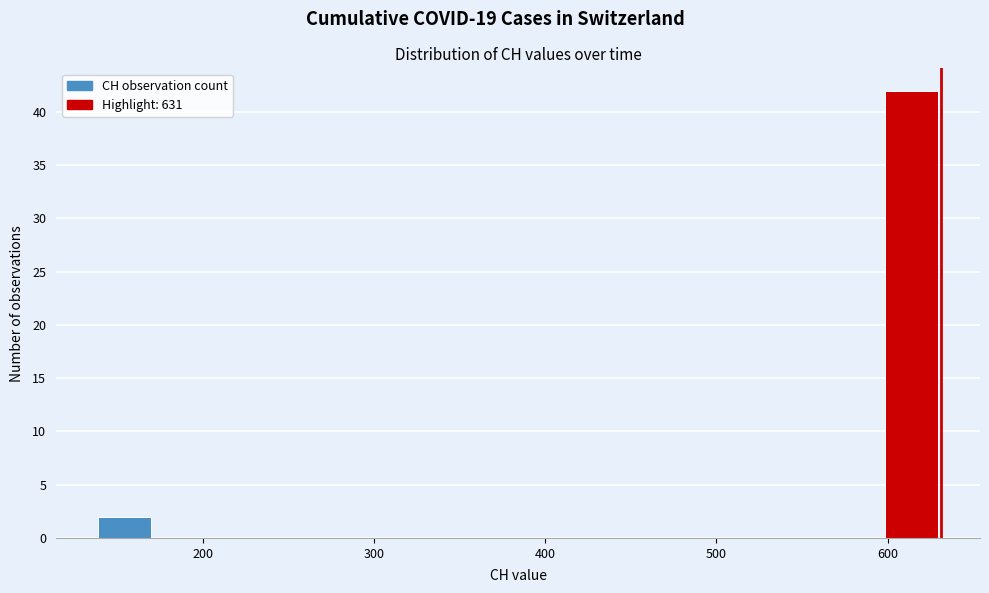

Around what value on the x-axis is the tallest bar? Give the approximate position of its centre, as read against the axis.

610